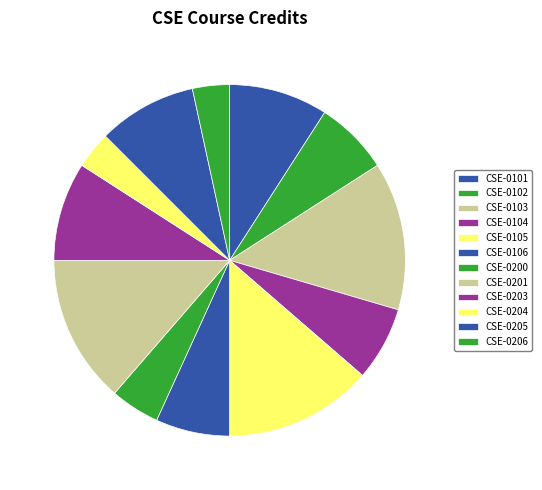

What percentage is the CSE-0105 slice, to the nearest percent?

14%